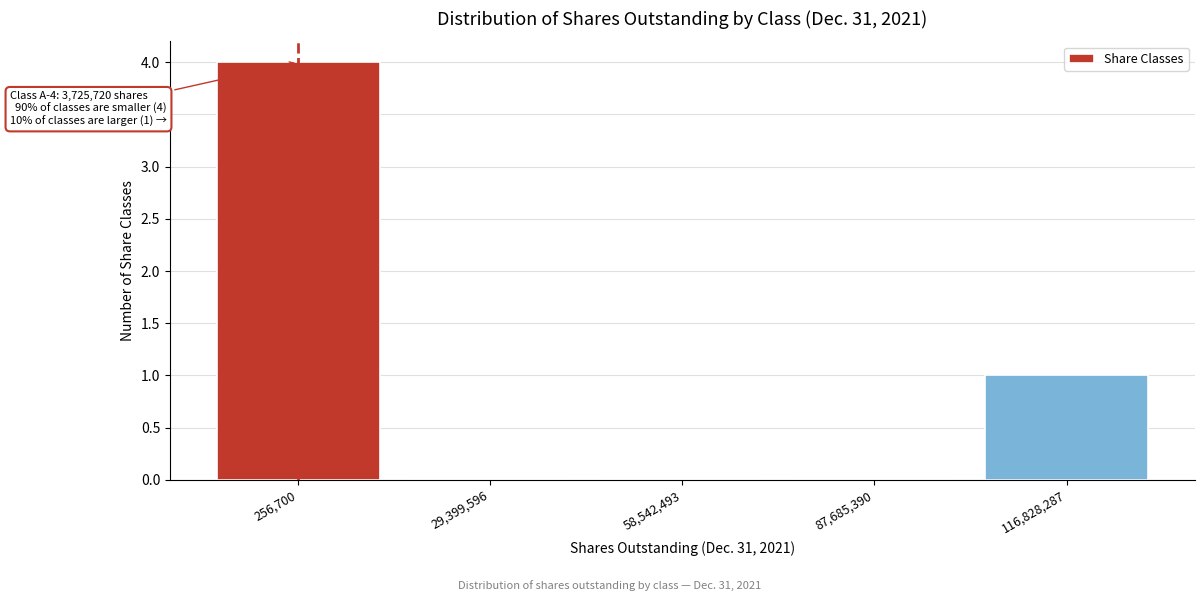

Reading left to right, what are all the values shown in this chart?

256,700=4	29,399,596=0	58,542,493=0	87,685,390=0	116,828,287=1